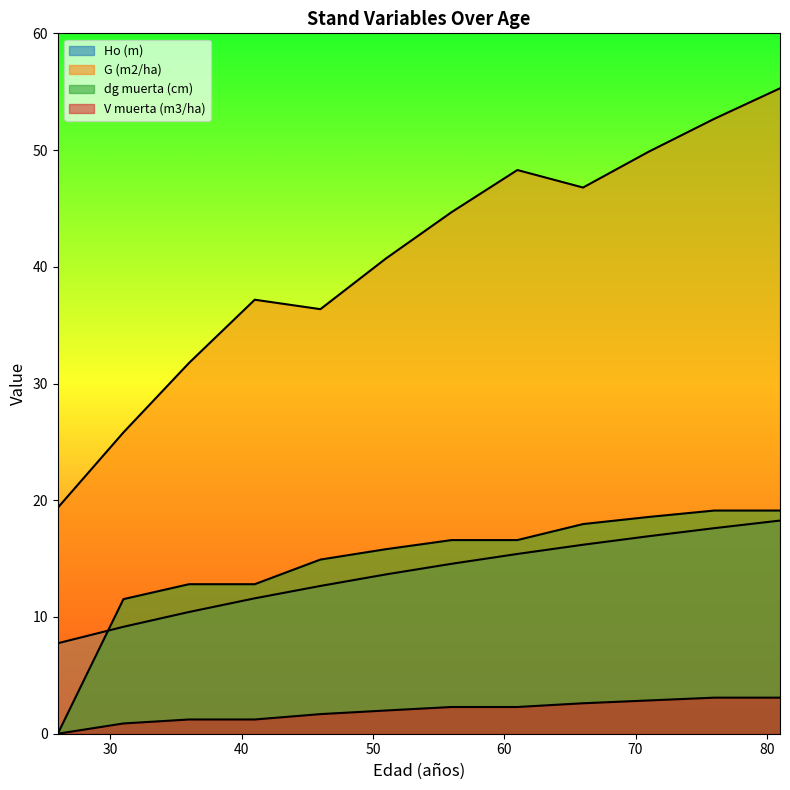

Between 31 and 46, which series saw the biggest shift?

G (m2/ha)